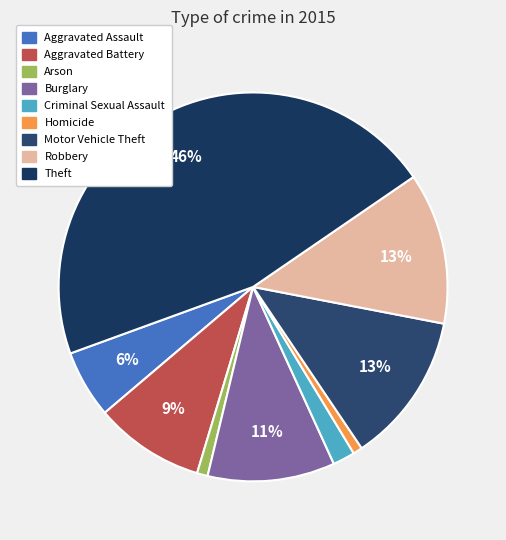

How many segments does this pie chart have?

9